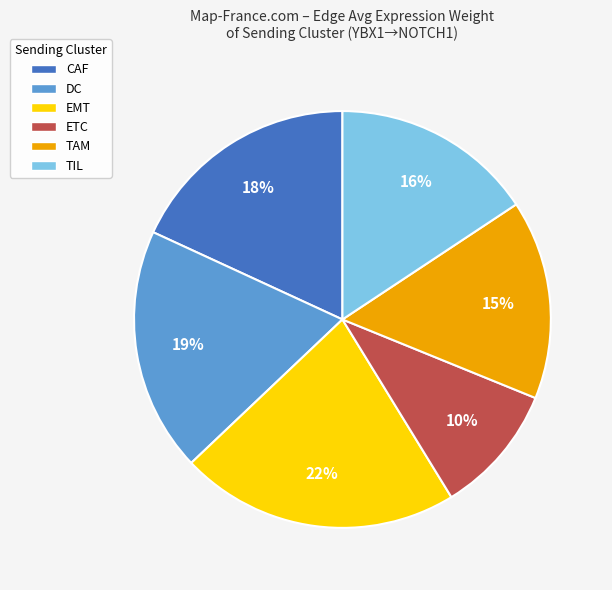

Do DC and EMT together represent more than half of the pie?

No